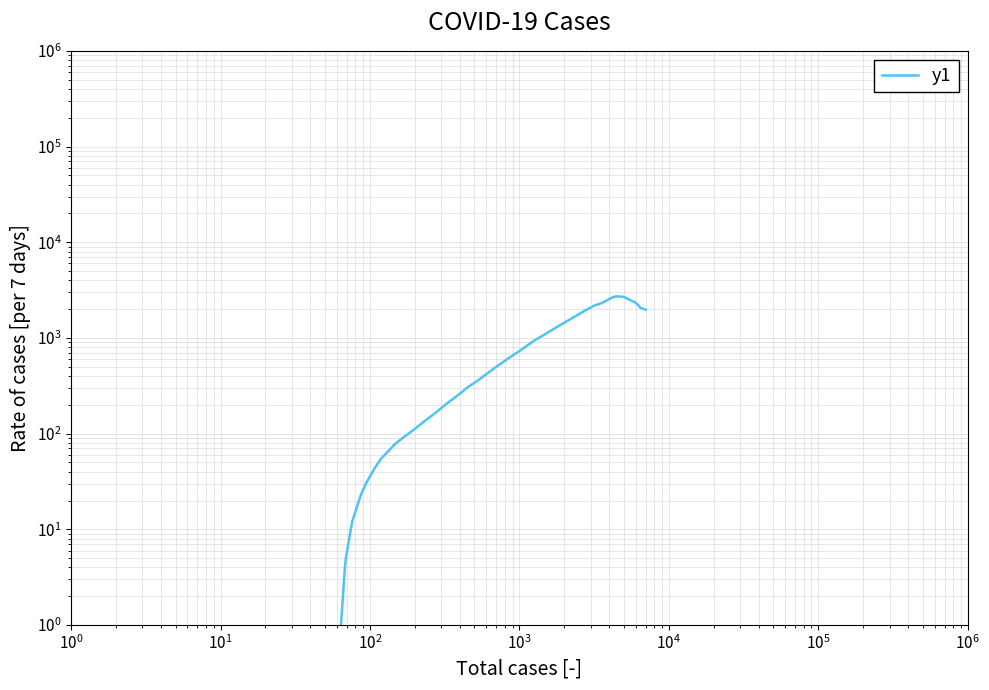

How many lines are shown in the chart?

1